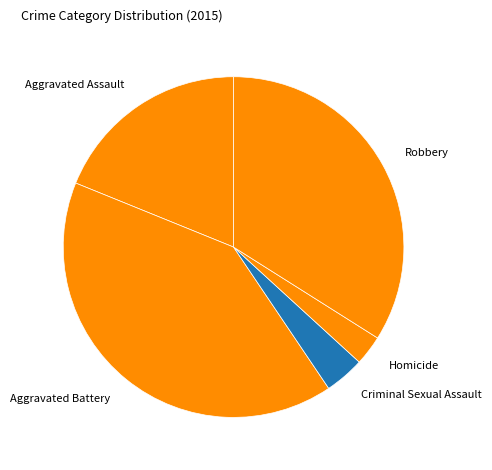

How many segments does this pie chart have?

5